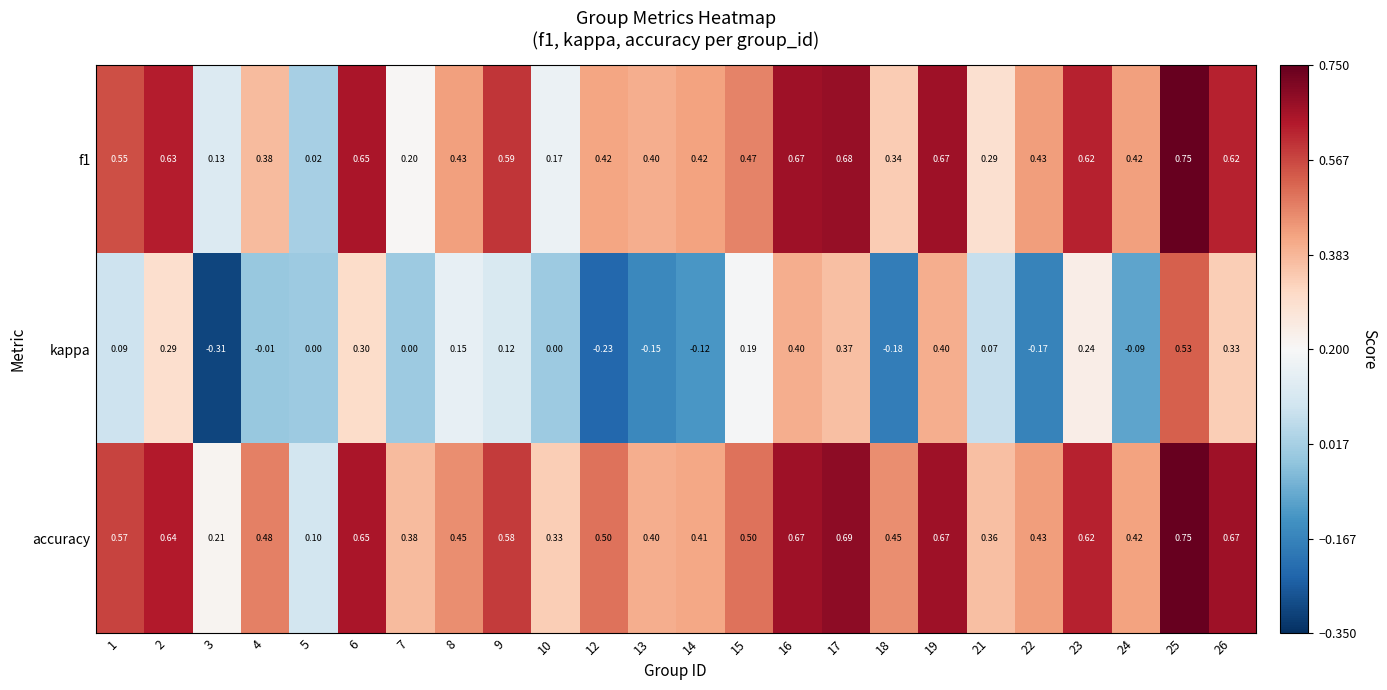

Between 3 and 4, which series saw the biggest shift?

kappa